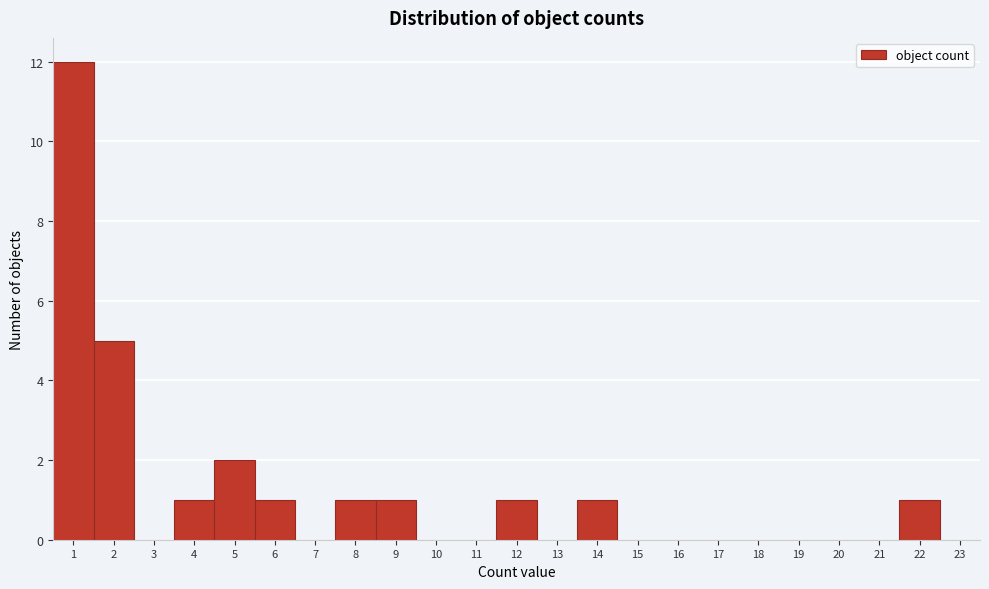

Reading left to right, transcribe this chart: for each bar, give the range it covers on the x-axis and its height. The values are not printed on the chart, so give them approximately, as read against the axis.

0.5 to 1.5: 12
1.5 to 2.5: 5
2.5 to 3.5: 0
3.5 to 4.5: 1
4.5 to 5.5: 2
5.5 to 6.5: 1
6.5 to 7.5: 0
7.5 to 8.5: 1
8.5 to 9.5: 1
9.5 to 10.5: 0
10.5 to 11.5: 0
11.5 to 12.5: 1
12.5 to 13.5: 0
13.5 to 14.5: 1
14.5 to 15.5: 0
15.5 to 16.5: 0
16.5 to 17.5: 0
17.5 to 18.5: 0
18.5 to 19.5: 0
19.5 to 20.5: 0
20.5 to 21.5: 0
21.5 to 22.5: 1
22.5 to 23.5: 0